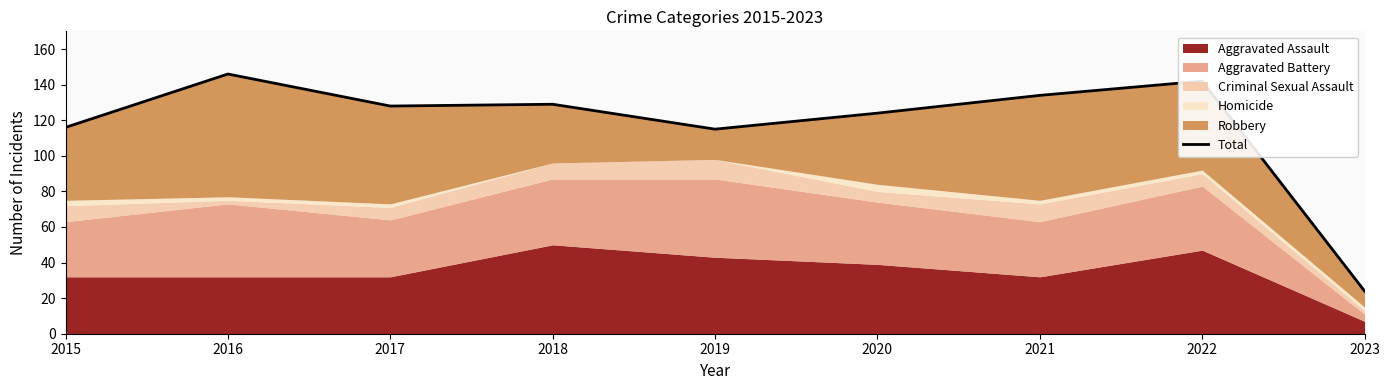

What is the approximate value at 2018, to the nearest 5?

130